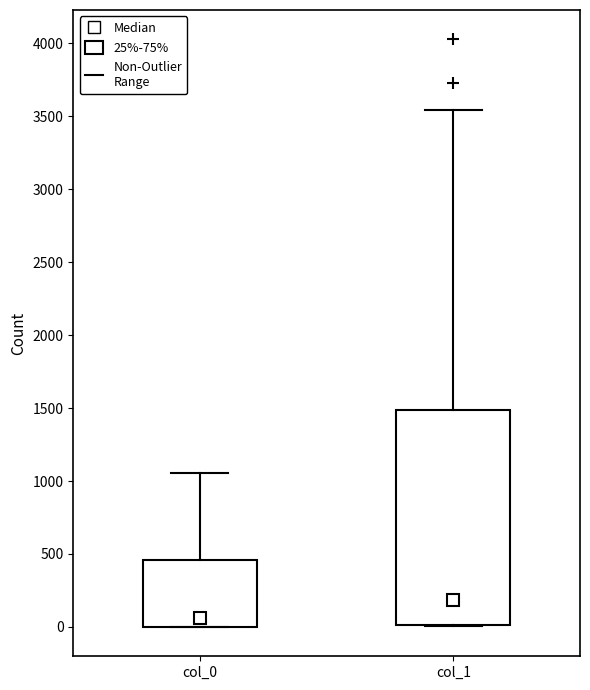

Reading left to right, read every box against the y-axis: the position of its median line, the range the box covers, and the ends of its whiskers. The values are not printed on the chart, so give them approximately, as read against the axis.

col_0: median 50, box 0 to 450, whiskers 0 to 1050
col_1: median 200, box 0 to 1500, whiskers 0 to 3550